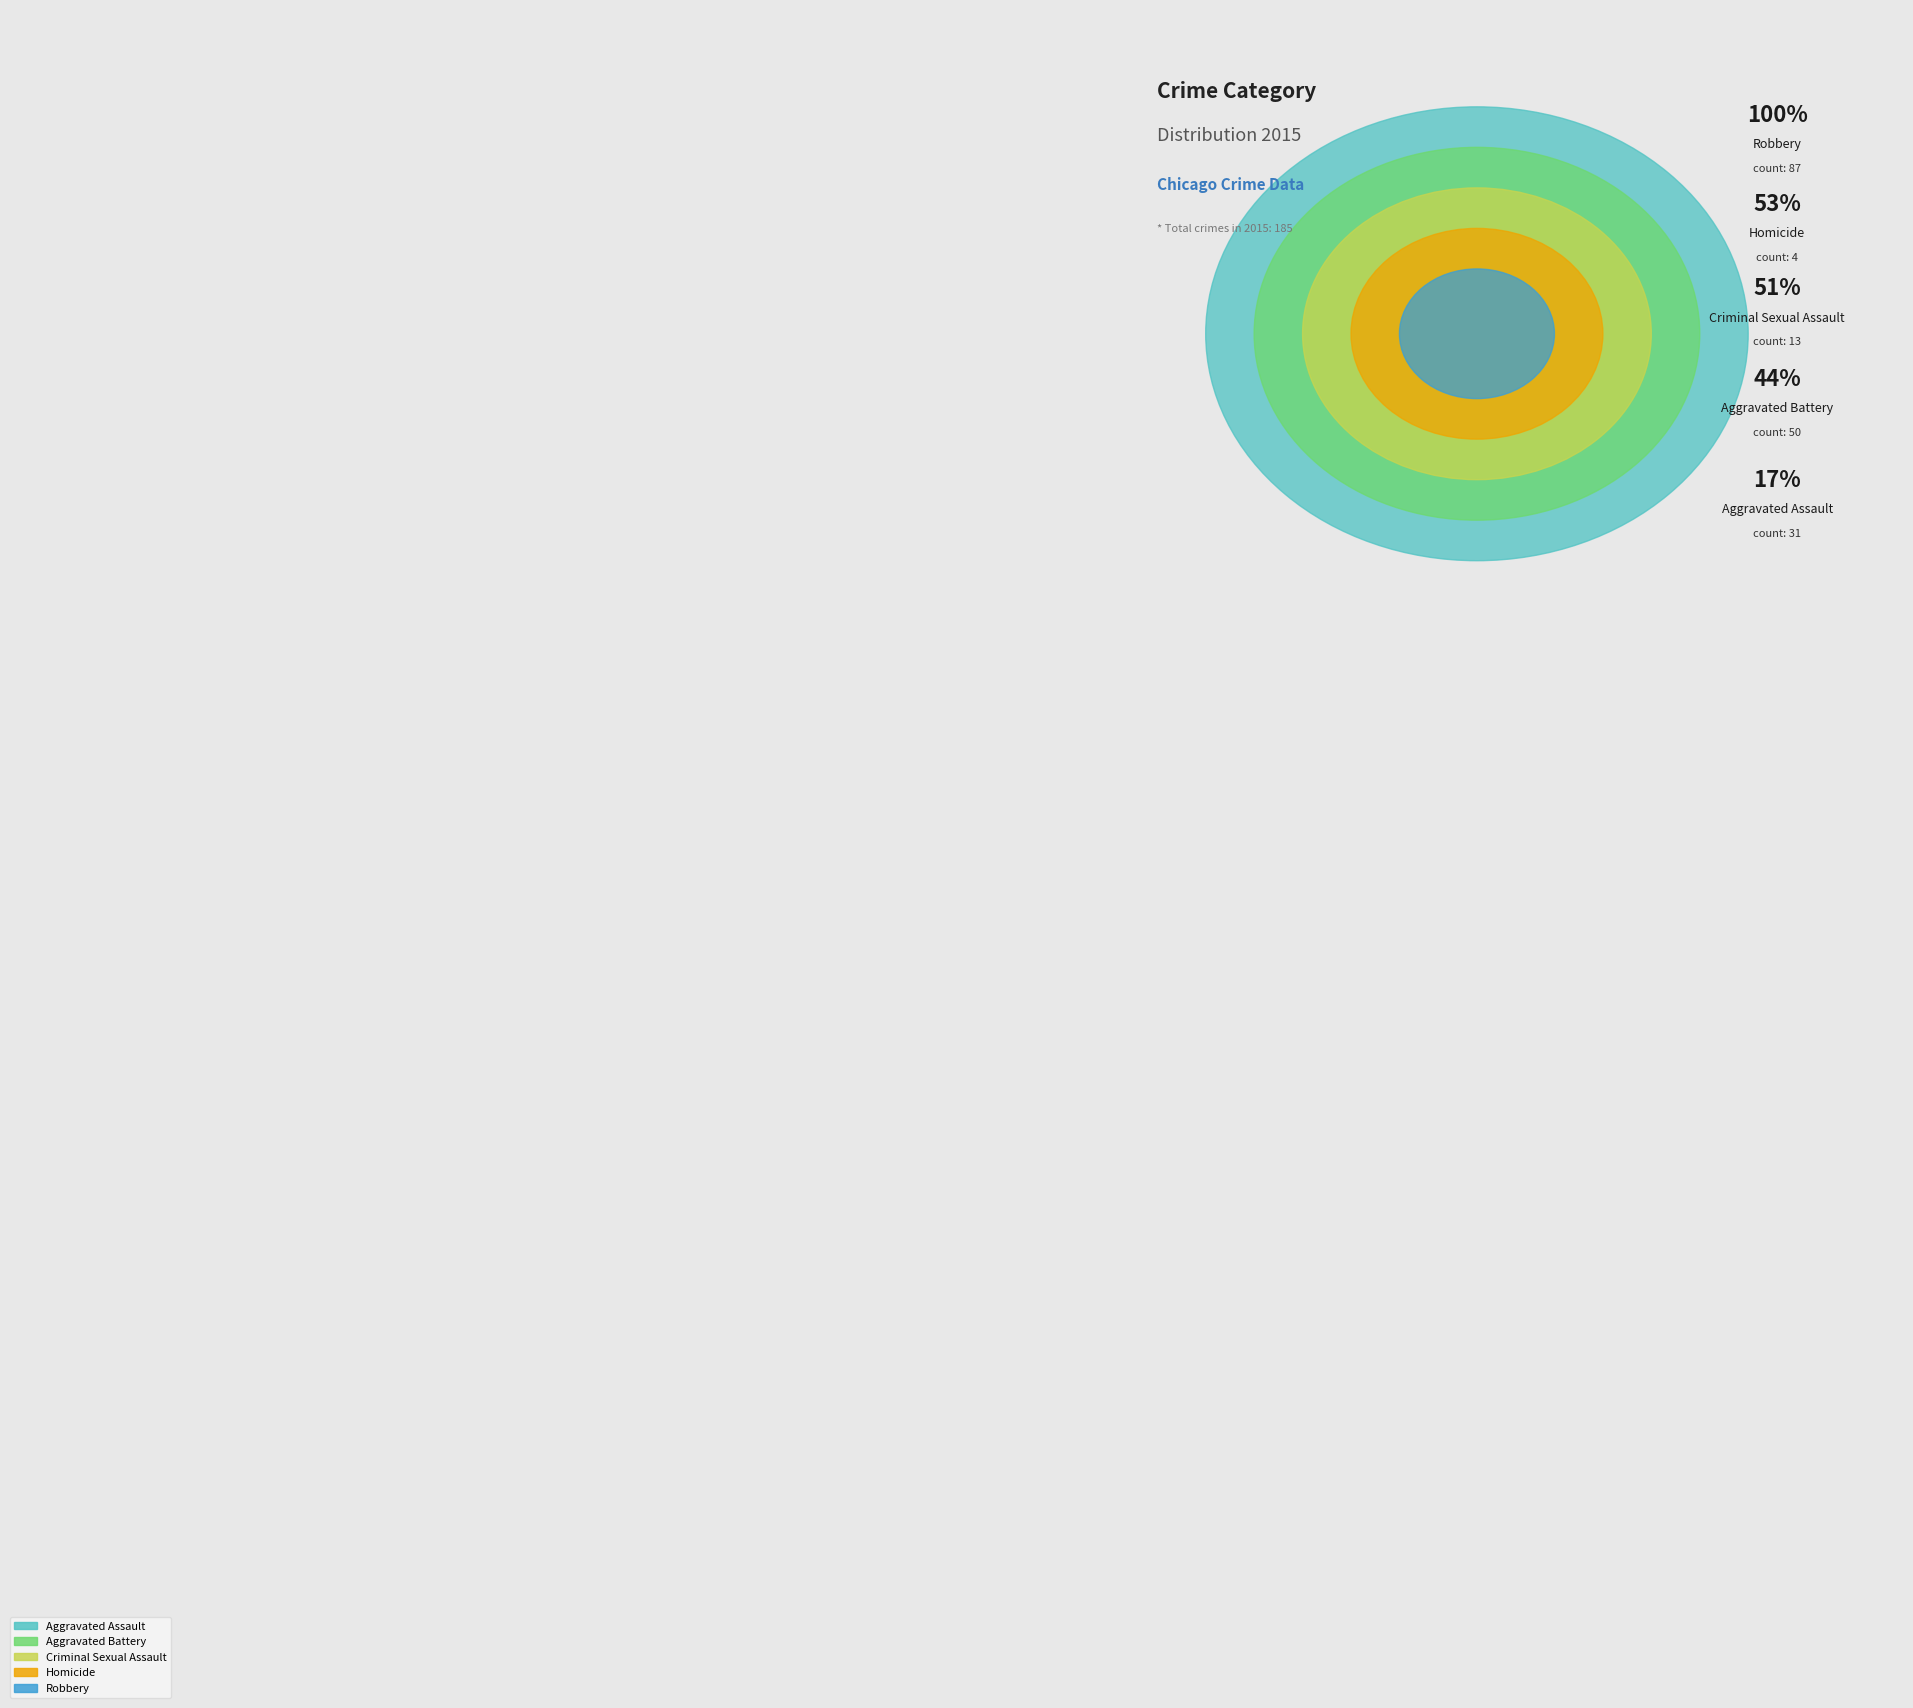

True or false: Robbery accounts for 62% of the total.

False